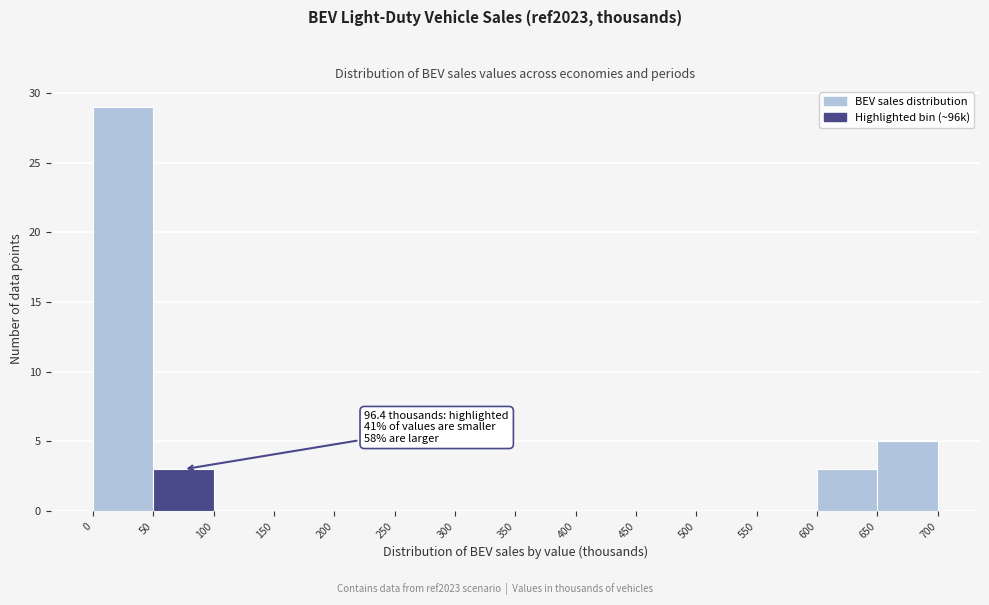

Which range on the x-axis has the tallest bar?

0 to 50